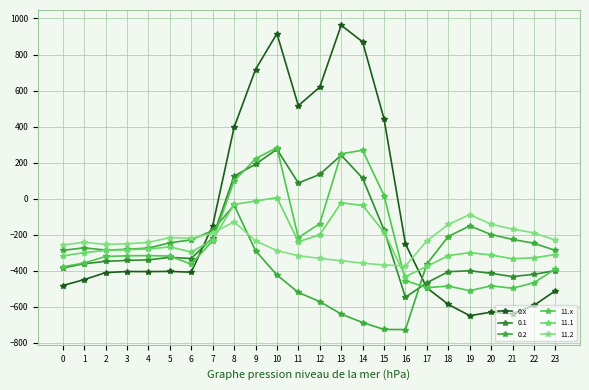

Which series has the largest total across all categories?

0.x